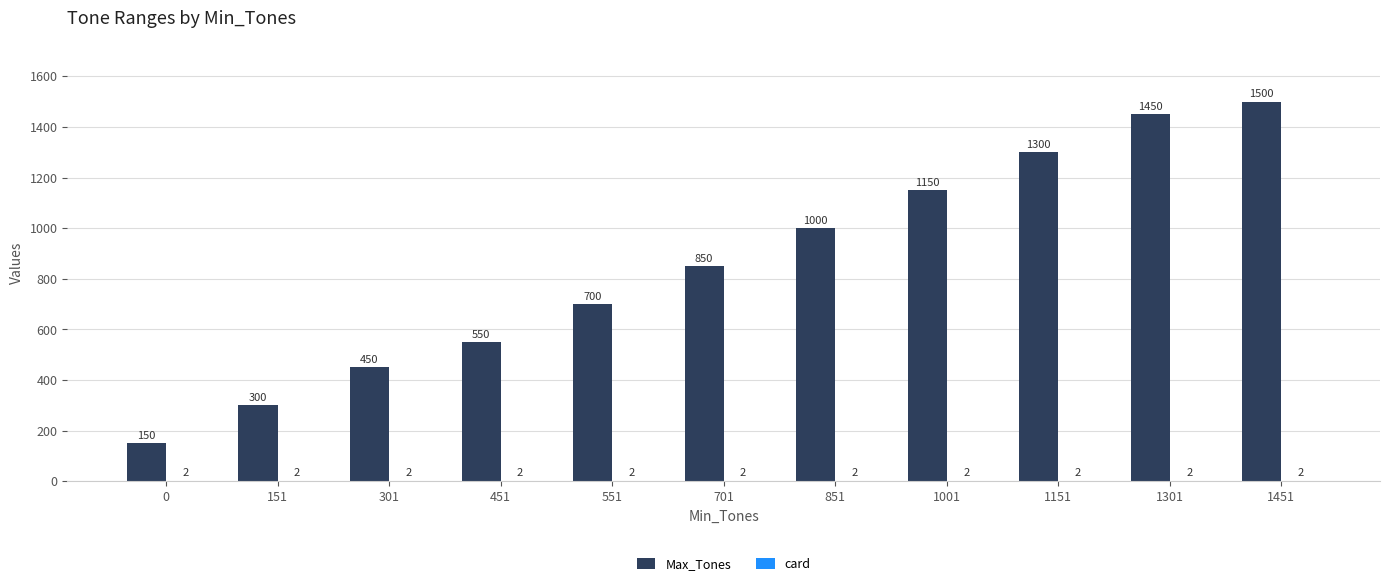

Which series has the largest total across all categories?

Max_Tones